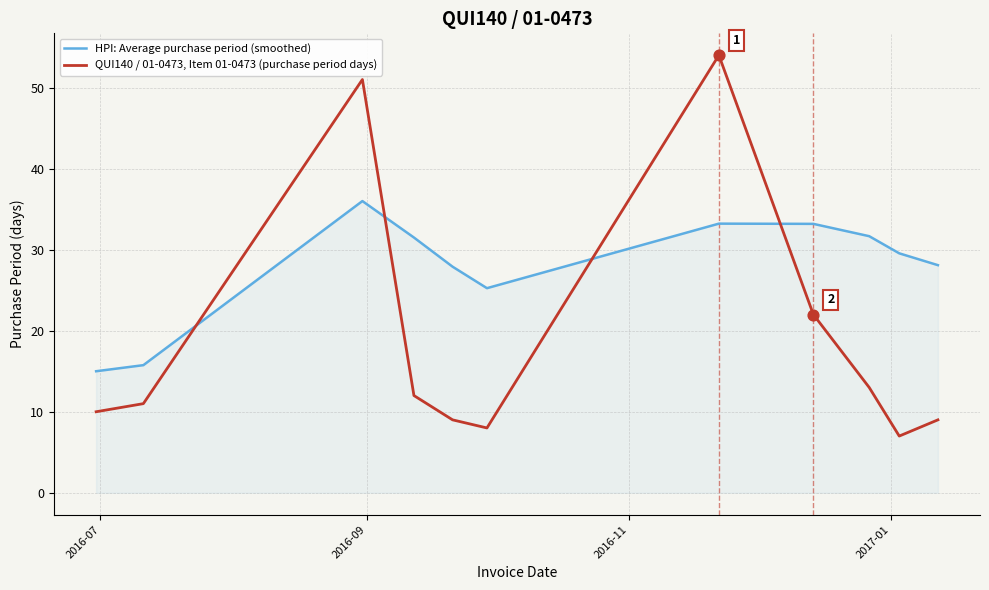

What are all the series names shown in the legend?

HPI: Average purchase period (smoothed), QUI140 / 01-0473, Item 01-0473 (purchase period days)